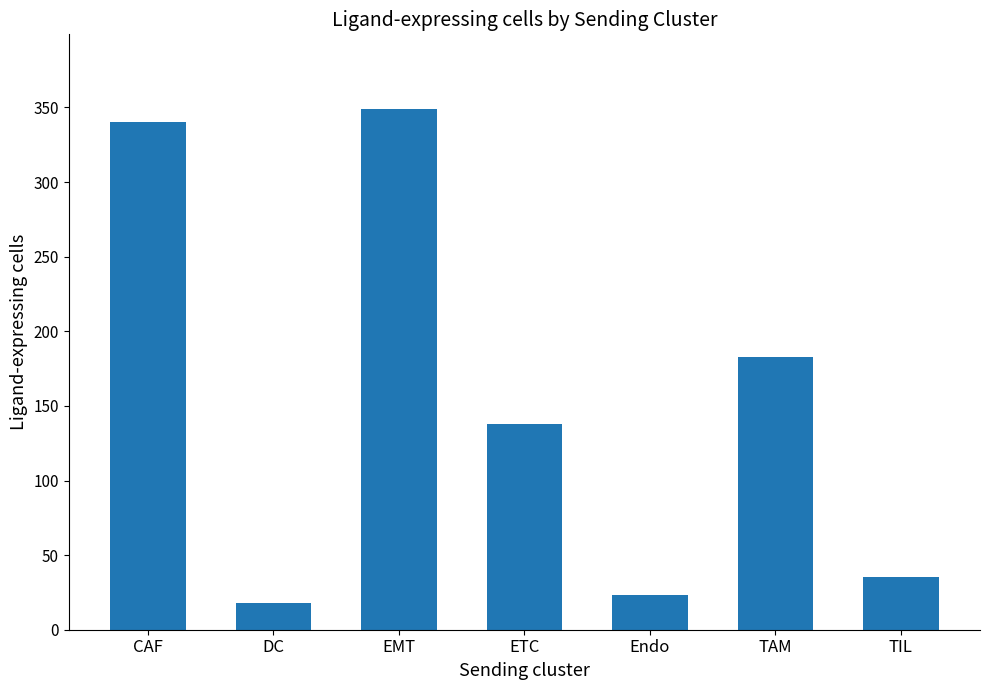

At which label is the value closest to 183?

TAM